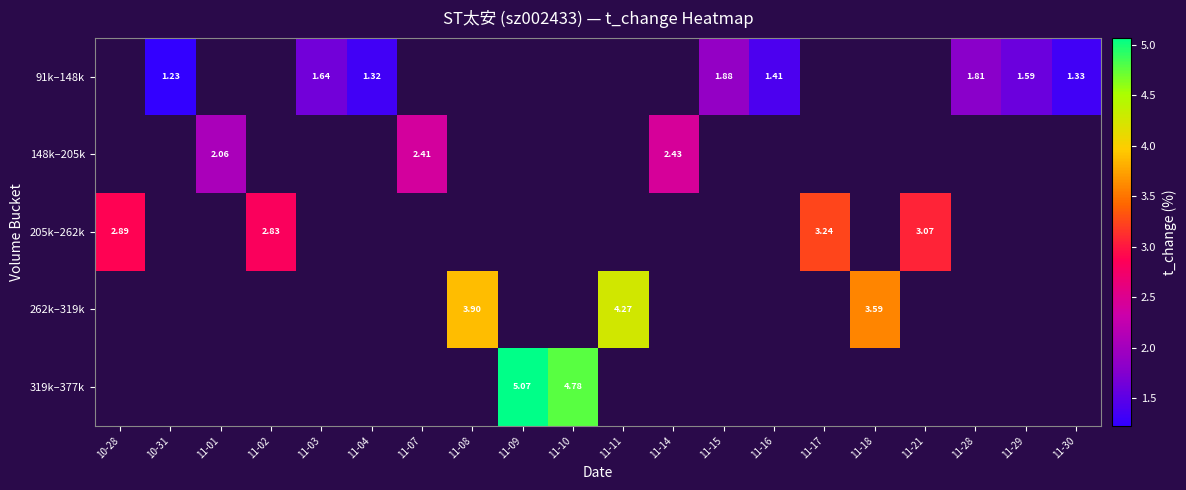

Is the value of 91k–148k at 11-18 greater than the value of 262k–319k at 11-07?

No